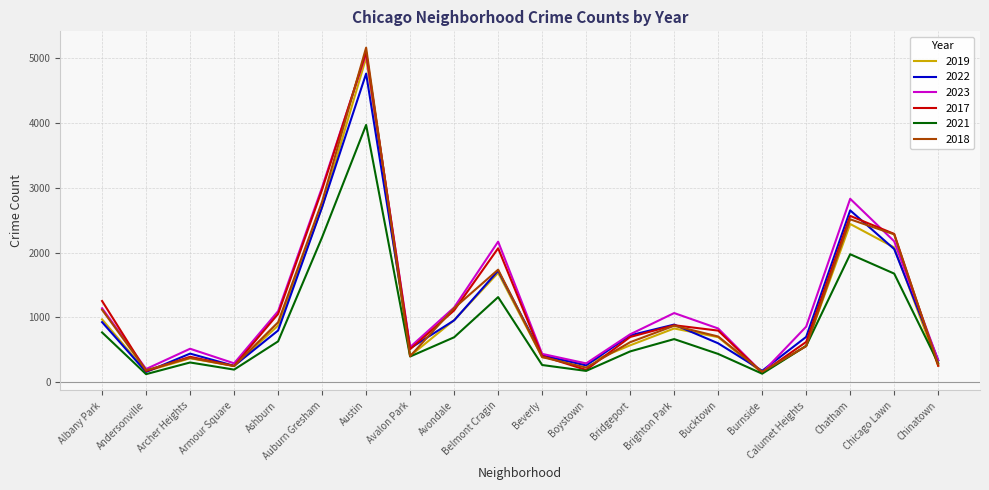

What are all the series names shown in the legend?

2019, 2022, 2023, 2017, 2021, 2018